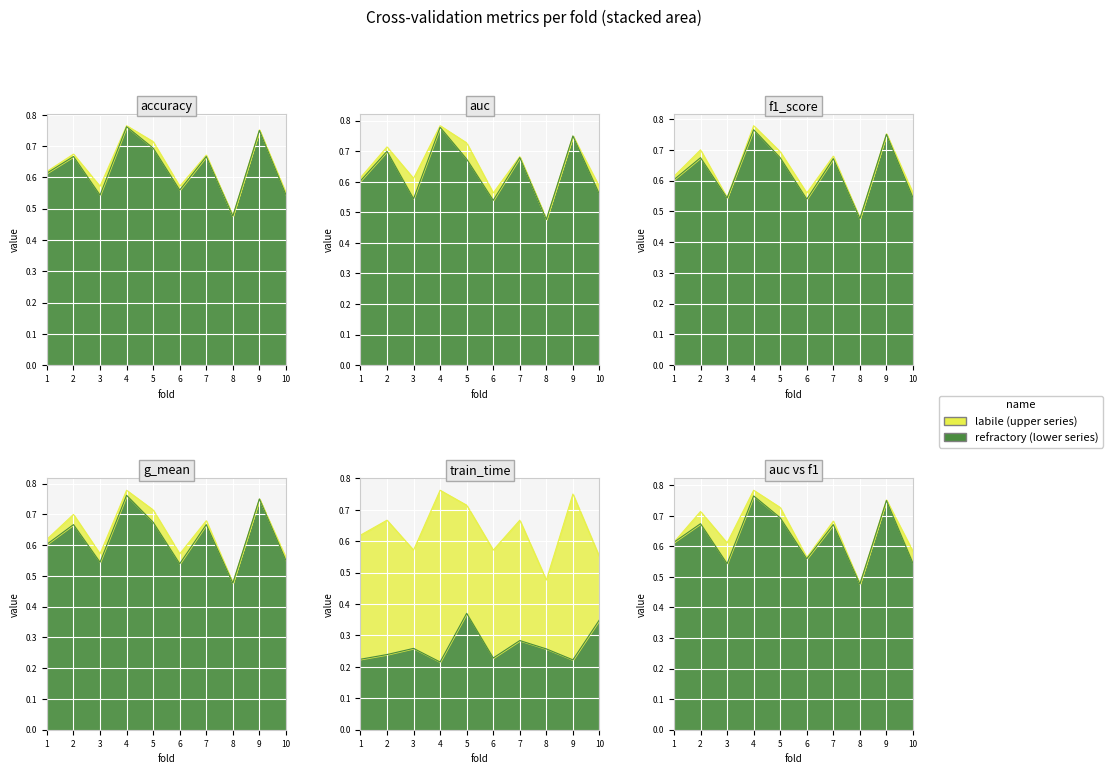

What is the total value across all series at 9?

3.2